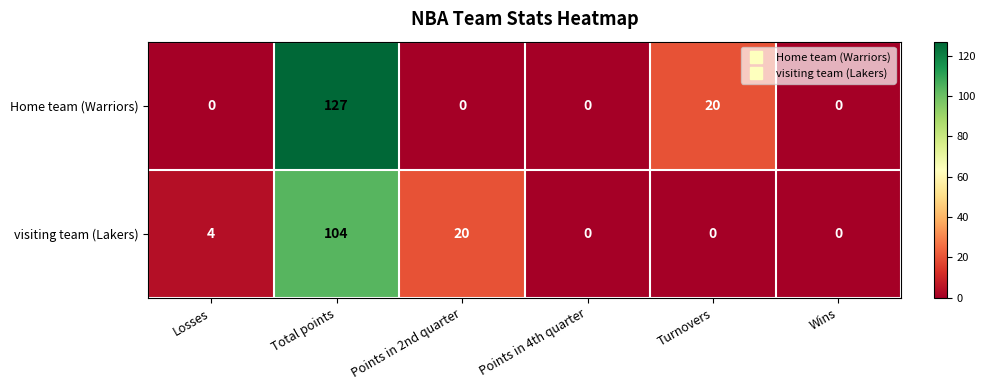

True or false: Home team (Warriors) has a value of 48 at Total points.

False